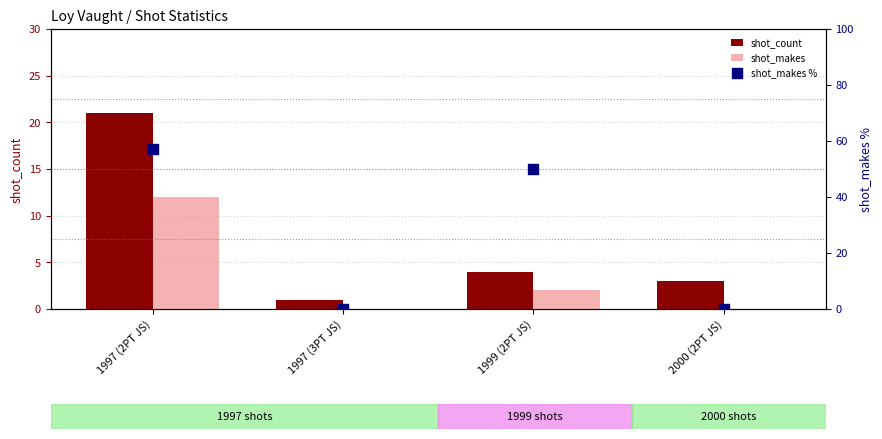

Which series reaches the maximum Y coordinate?

shot_makes %